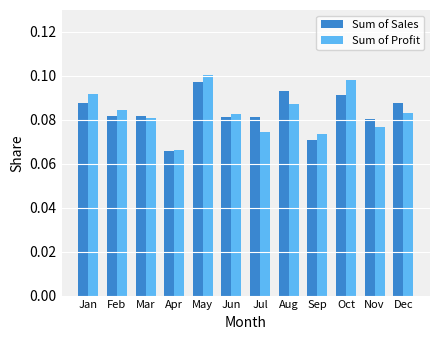

Where is Sum of Sales nearest to the value 0?

Apr